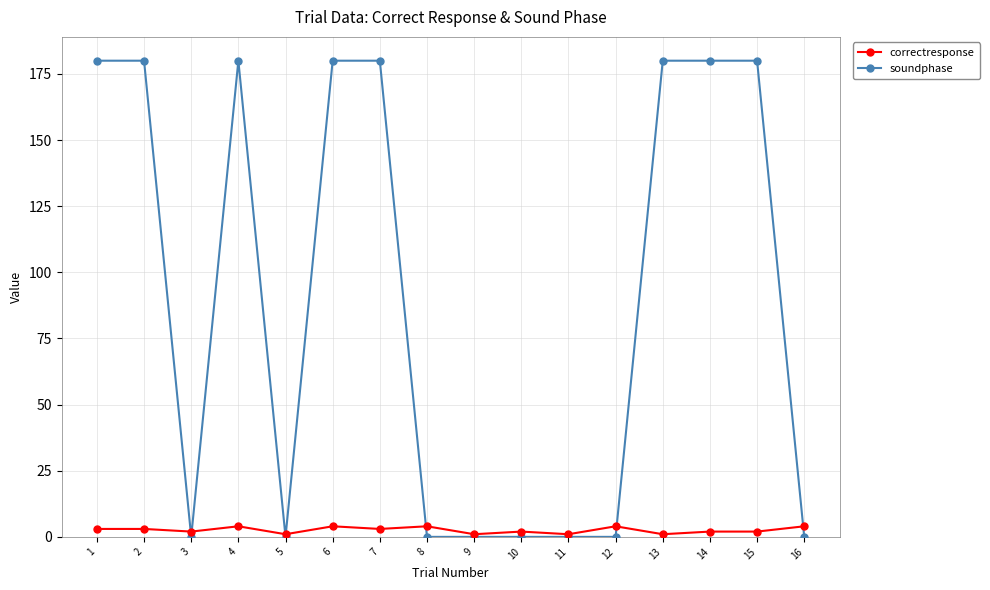

What are all the series names shown in the legend?

correctresponse, soundphase